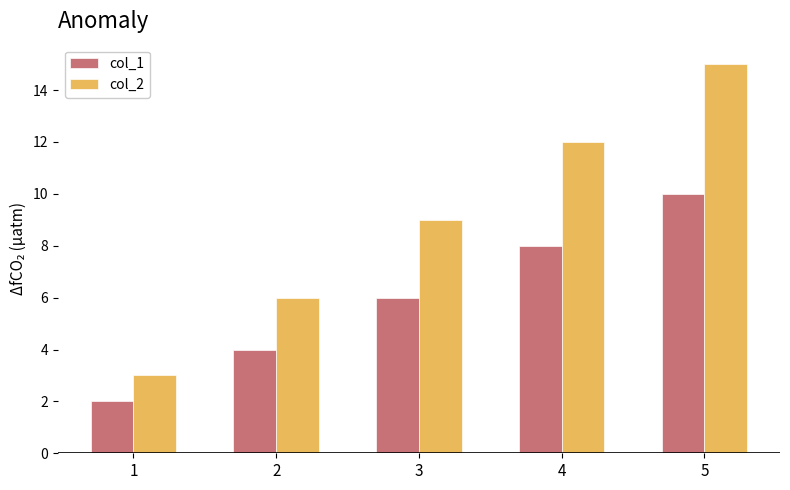

How many bars are there in total?

10